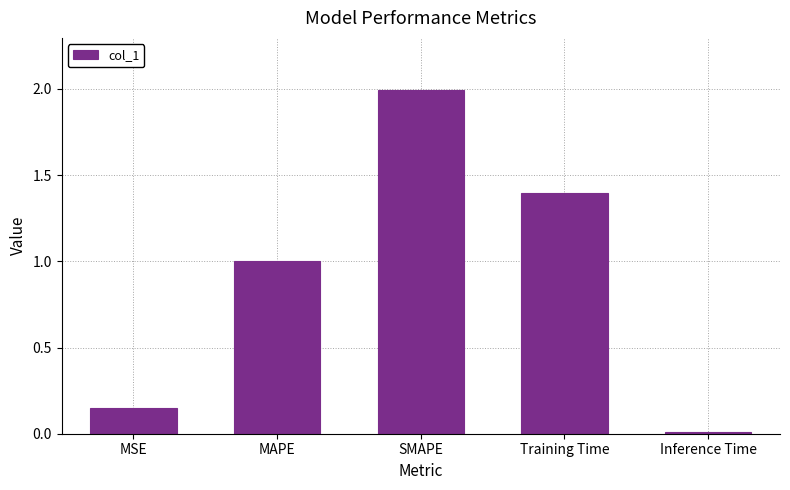

What is the sum of the values at Training Time and Inference Time?

1.4